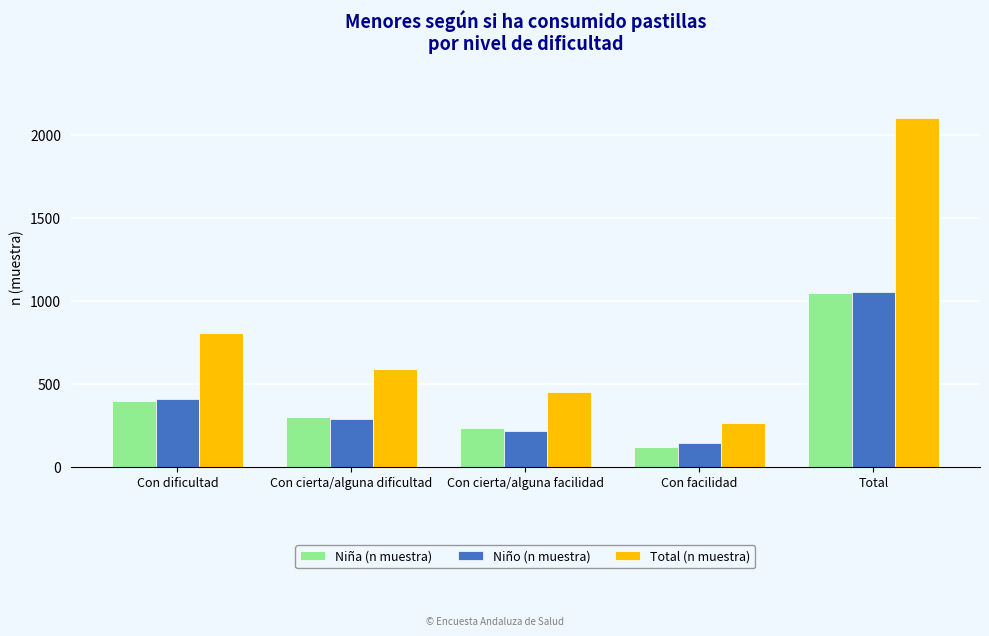

What is the difference between the maximum and second lowest values in the Total (n muestra) series?

1653